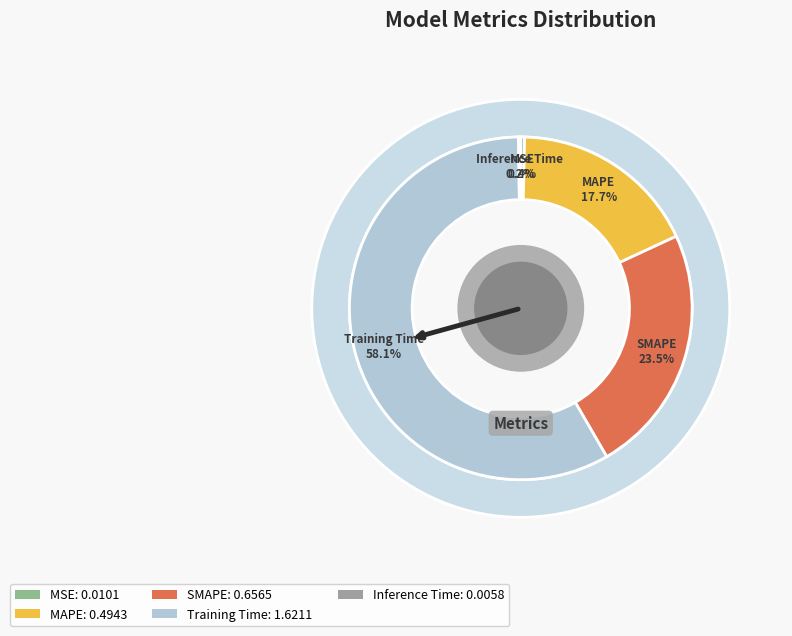

Rank the categories by value from lowest to highest.

Inference Time, MSE, MAPE, SMAPE, Training Time